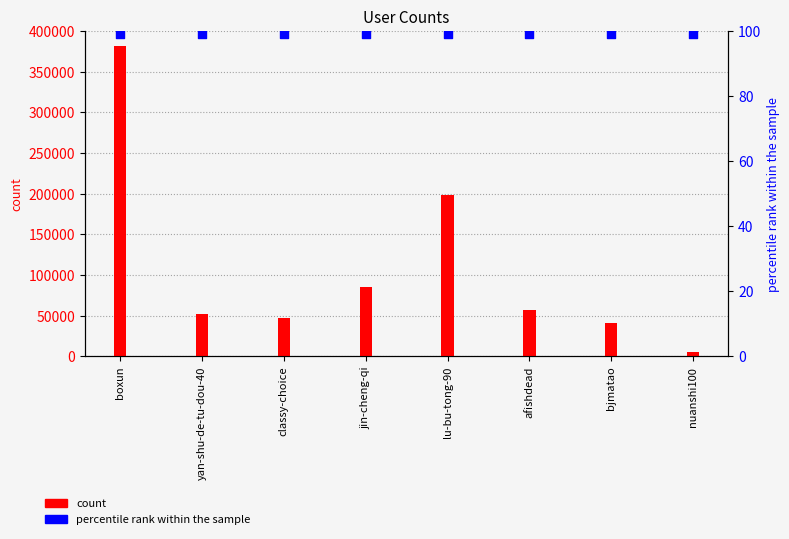

What is the total value across all series at nuanshi100?

5573